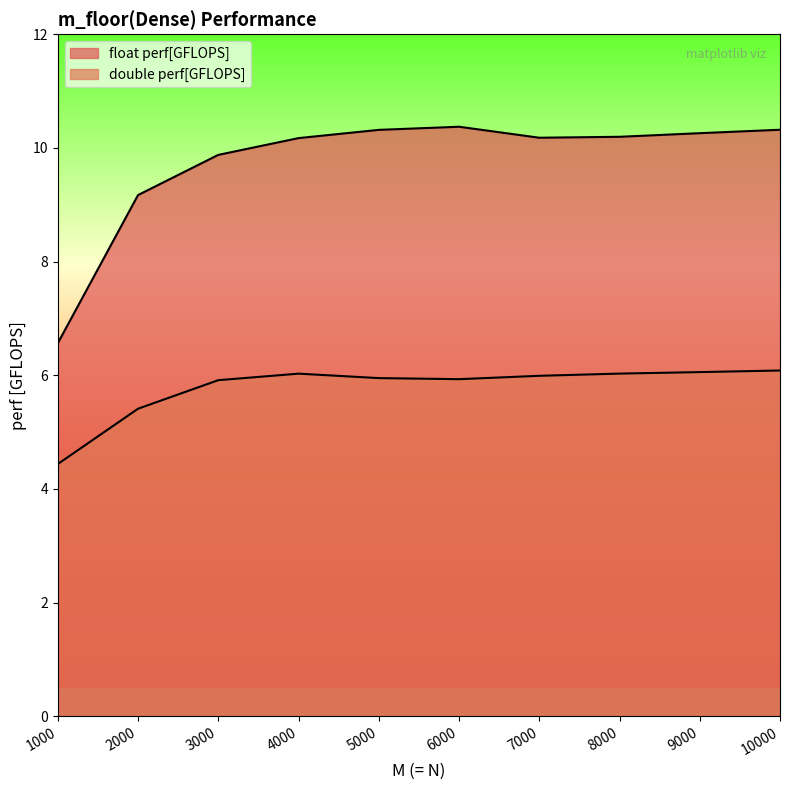

Is it true that float perf[GFLOPS] equals 17.2 at 7000?

False